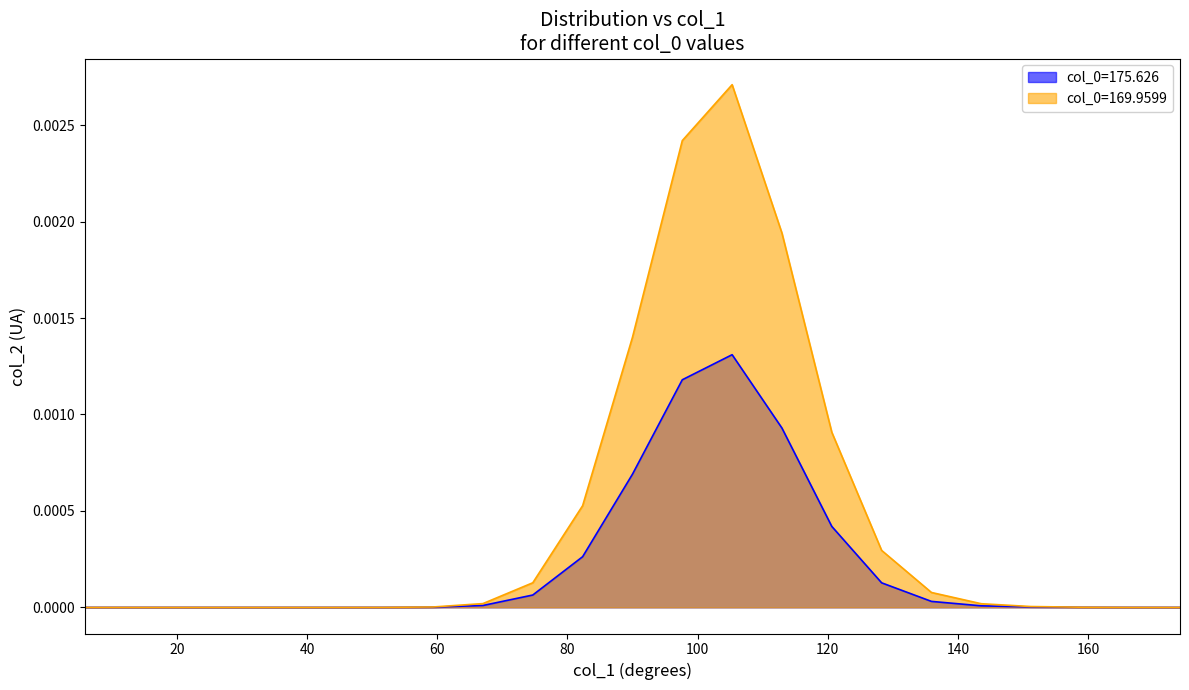

Is it true that col_2_169.9599 equals 0.0 at 20?

True